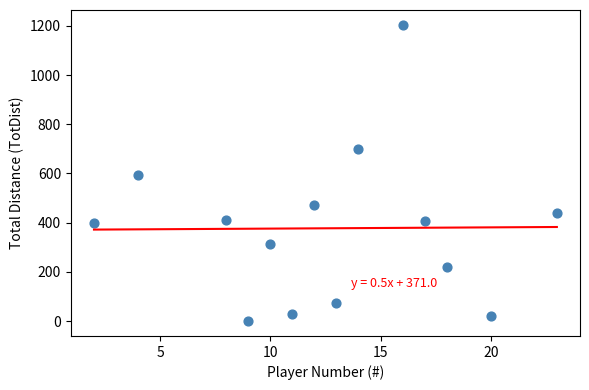

What is the range of X values (max minus min)?

21